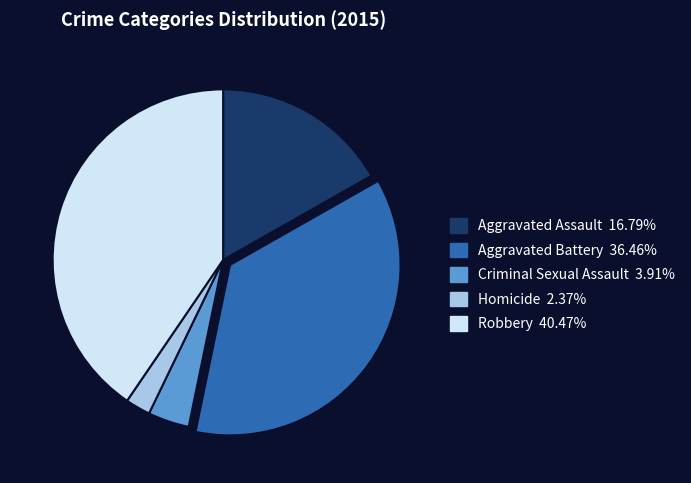

Does Aggravated Assault account for over 50% of the chart?

No